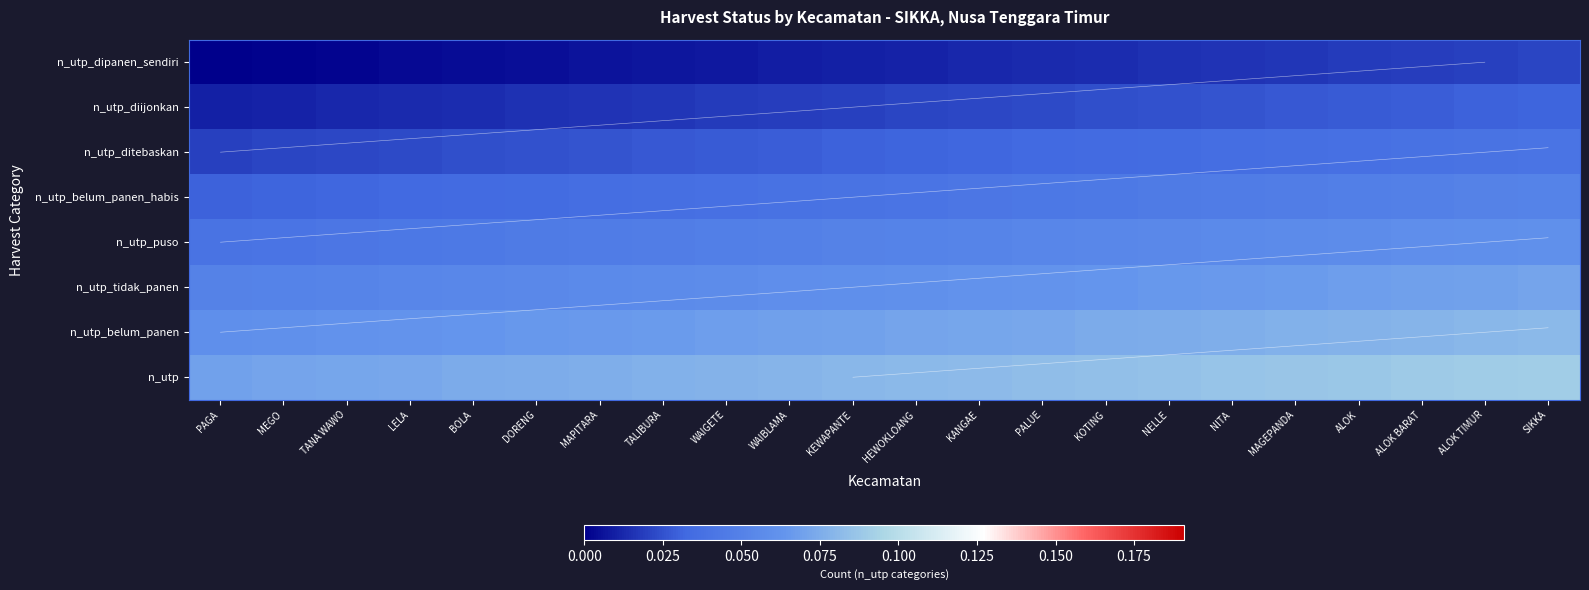

At how many categories does at least one series exceed 0?

22